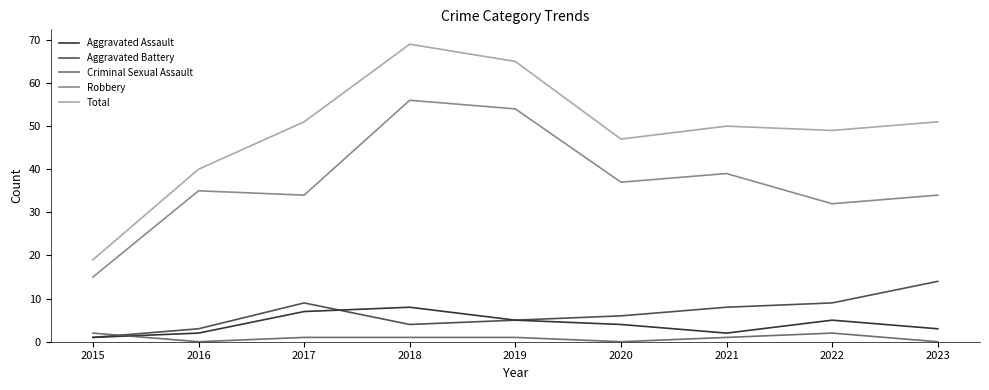

What value does the Aggravated Battery series have at 2021?

8